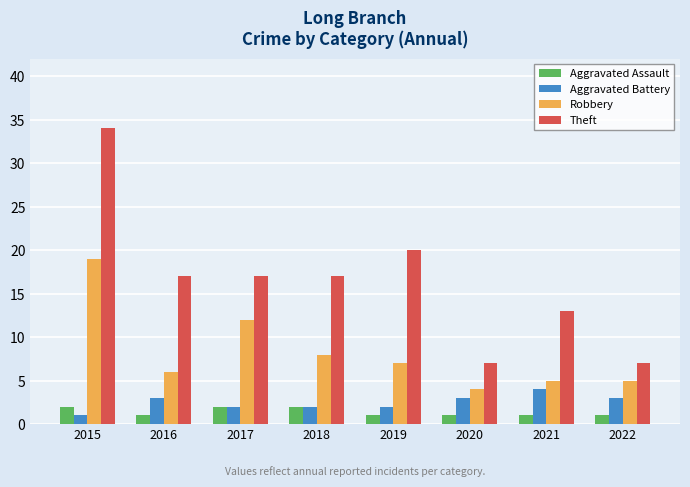

Are the bars grouped side by side (vs. stacked)?

Yes